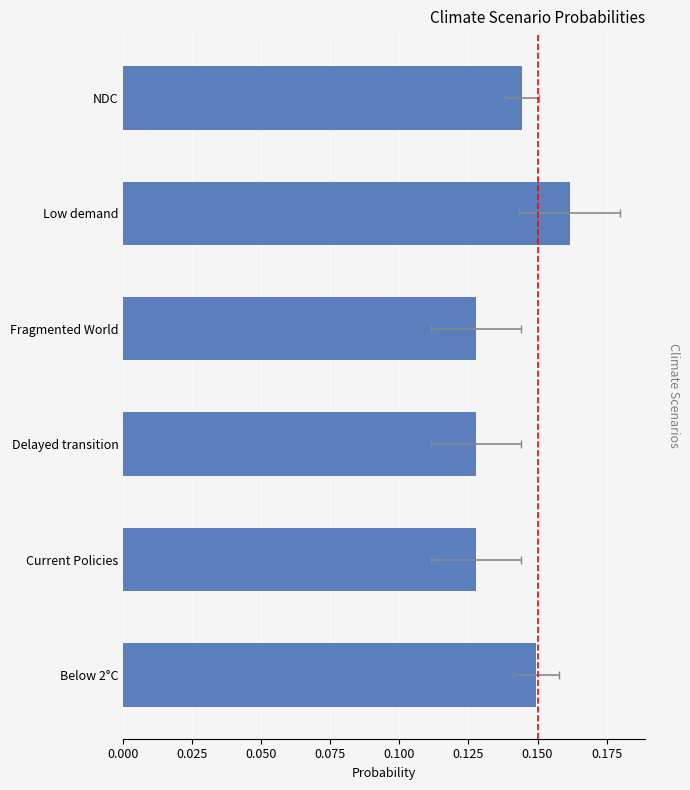

Reading right to left, transcribe all the data shown in this chart.

0.1	0.2	0.1	0.1	0.1	0.1